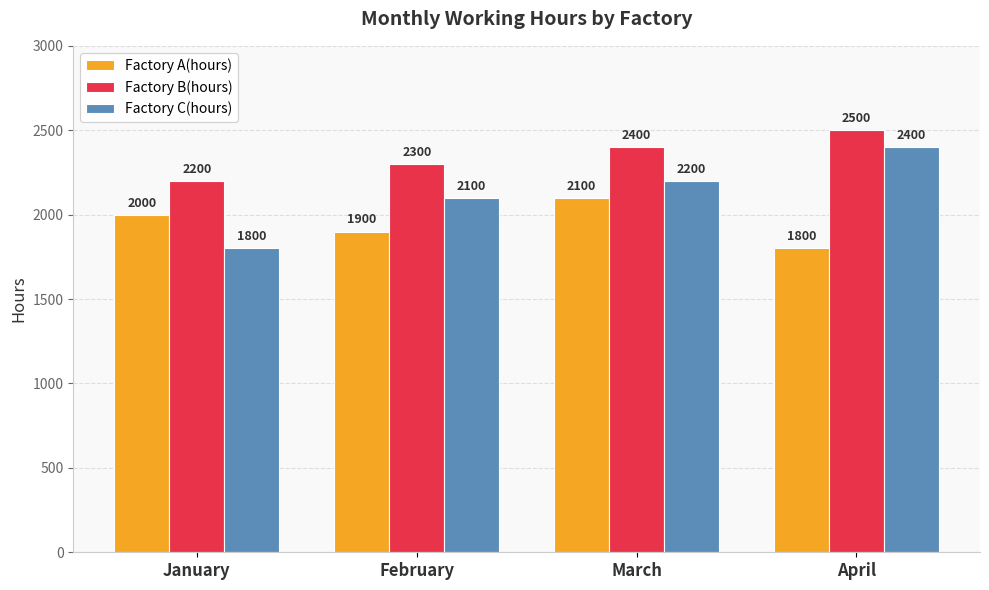

How many Factory C(hours) values are between 2100 and 2400?

3